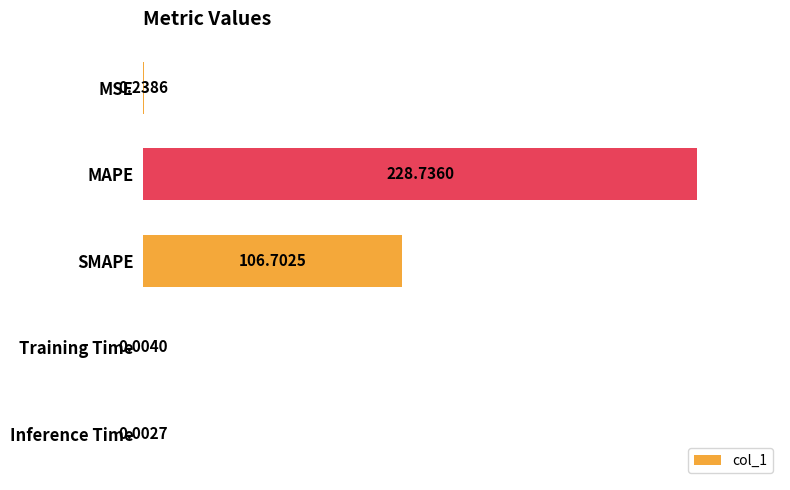

What is the sum of all values?

335.7